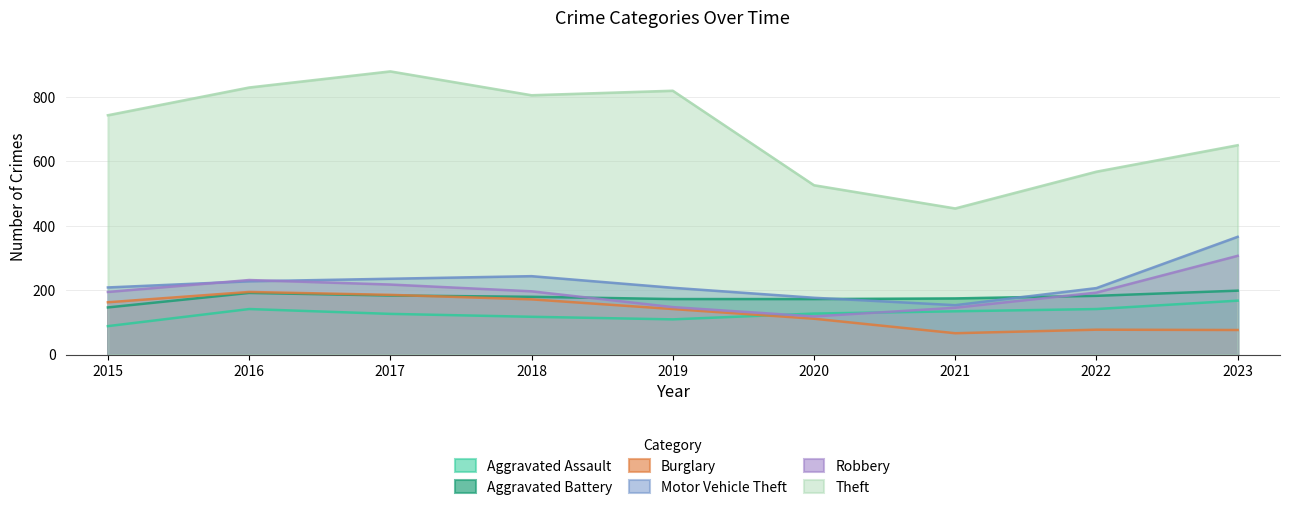

What is the value of the Theft point at the 2nd from the left?

828